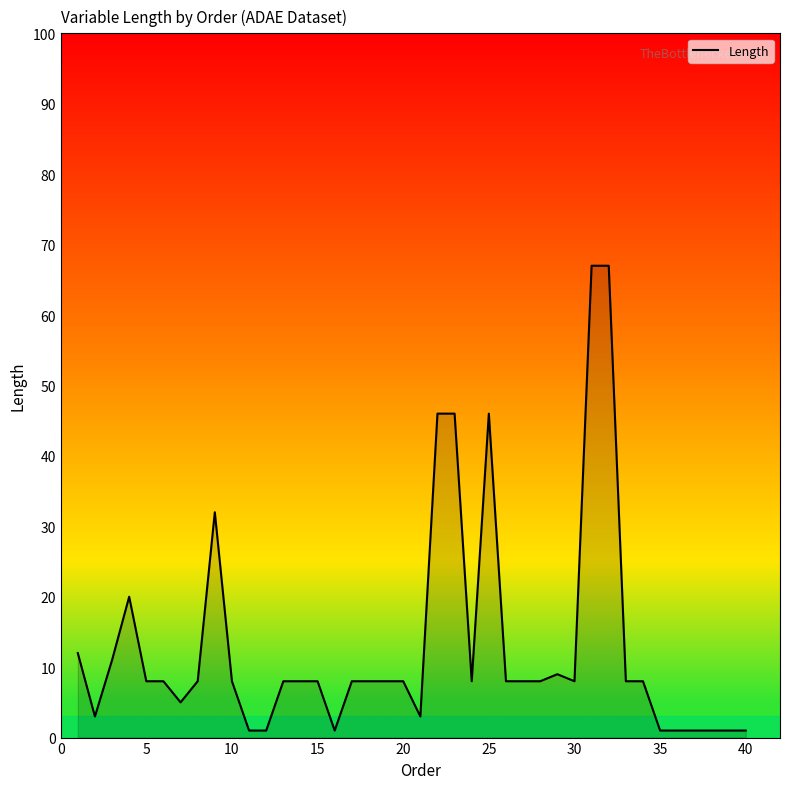

What is the maximum value shown in the chart?

67